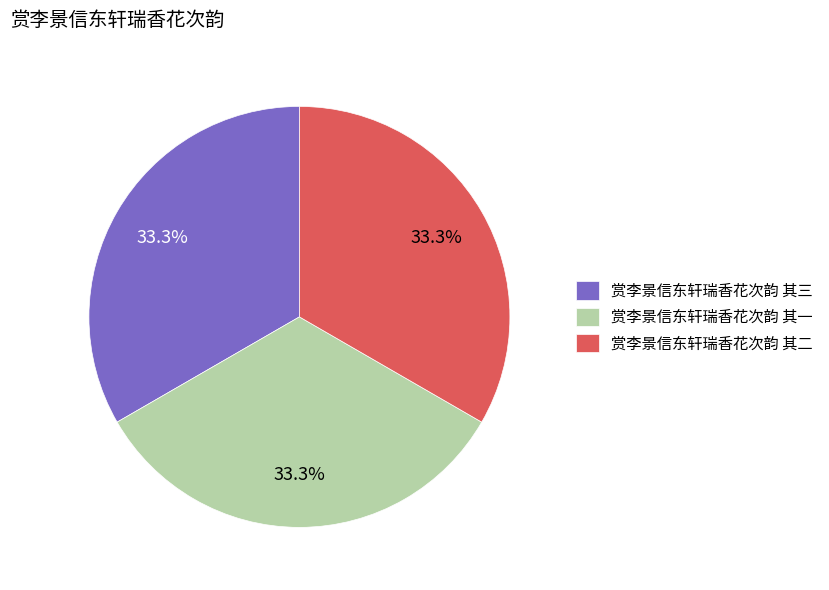

To the nearest percent, what is the average slice percentage?

33%